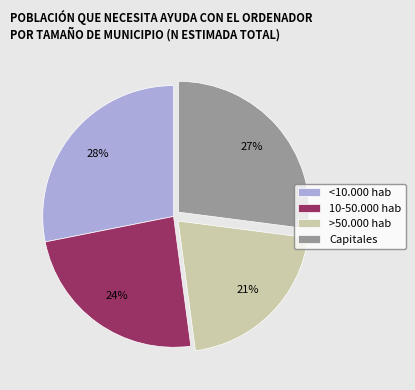

What is the smallest slice in the pie chart?

>50.000 hab